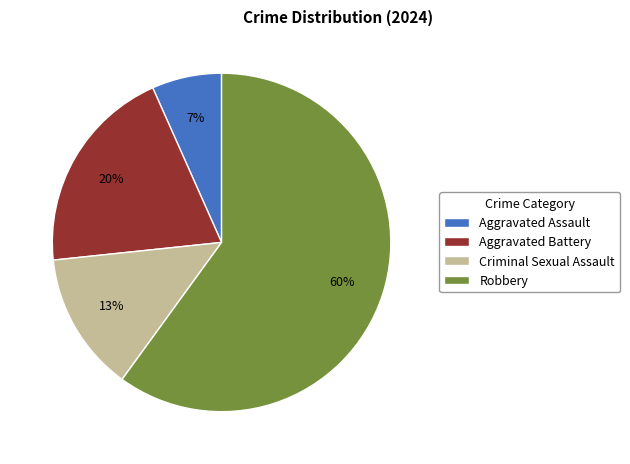

Rank the categories by value from lowest to highest.

Aggravated Assault, Criminal Sexual Assault, Aggravated Battery, Robbery